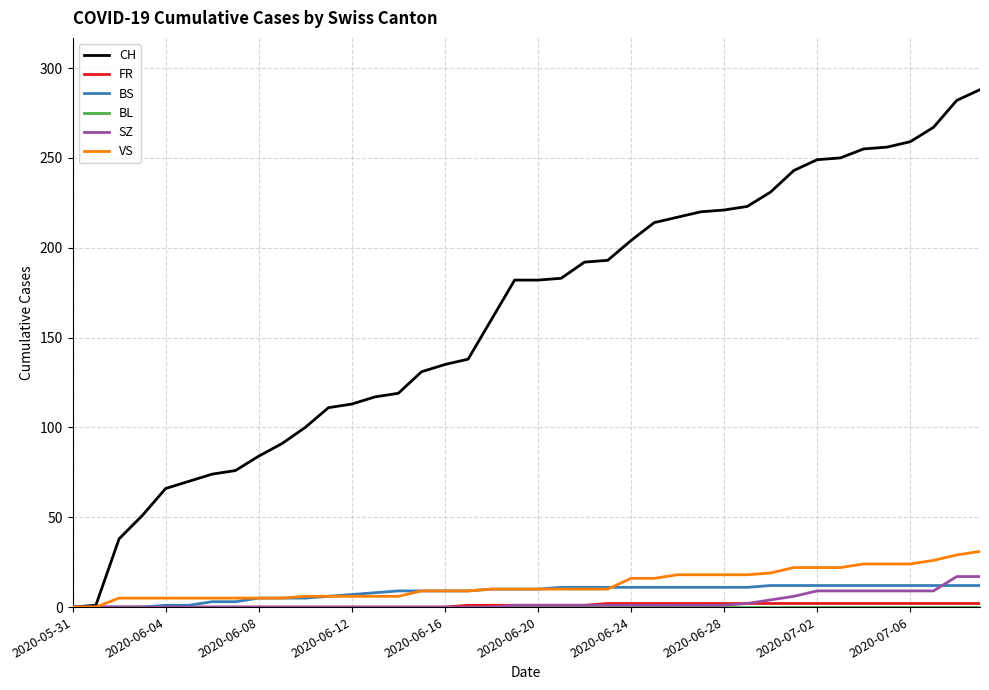

Which series has the largest range (max minus min)?

CH